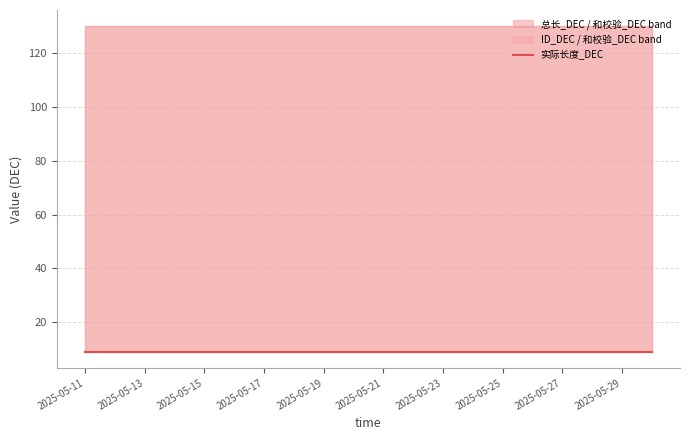

Reading left to right, what are all the values shown in this chart?

实际长度_DEC: 2025-05-11=9	2025-05-12=9	2025-05-13=9	2025-05-14=9	2025-05-15=9	2025-05-16=9	2025-05-17=9	2025-05-18=9	2025-05-19=9	2025-05-20=9	2025-05-21=9	2025-05-22=9	2025-05-23=9	2025-05-24=9	2025-05-25=9	2025-05-26=9	2025-05-27=9	2025-05-28=9	2025-05-29=9	2025-05-30=9
总长_DEC: 2025-05-11=130	2025-05-12=130	2025-05-13=130	2025-05-14=130	2025-05-15=130	2025-05-16=130	2025-05-17=130	2025-05-18=130	2025-05-19=130	2025-05-20=130	2025-05-21=130	2025-05-22=130	2025-05-23=130	2025-05-24=130	2025-05-25=130	2025-05-26=130	2025-05-27=130	2025-05-28=130	2025-05-29=130	2025-05-30=130
ID_DEC: 2025-05-11=130	2025-05-12=130	2025-05-13=130	2025-05-14=130	2025-05-15=130	2025-05-16=130	2025-05-17=130	2025-05-18=130	2025-05-19=130	2025-05-20=130	2025-05-21=130	2025-05-22=130	2025-05-23=130	2025-05-24=130	2025-05-25=130	2025-05-26=130	2025-05-27=130	2025-05-28=130	2025-05-29=130	2025-05-30=130
和校验_DEC: 2025-05-11=9	2025-05-12=9	2025-05-13=9	2025-05-14=9	2025-05-15=9	2025-05-16=9	2025-05-17=9	2025-05-18=9	2025-05-19=9	2025-05-20=9	2025-05-21=9	2025-05-22=9	2025-05-23=9	2025-05-24=9	2025-05-25=9	2025-05-26=9	2025-05-27=9	2025-05-28=9	2025-05-29=9	2025-05-30=9